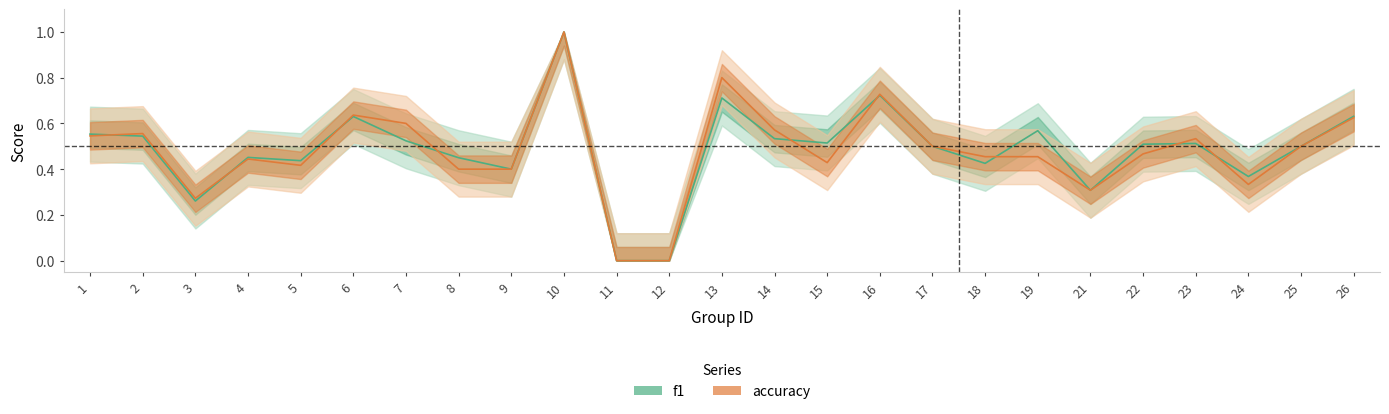

What is the difference between the maximum and second lowest values in the f1 series?

1.0